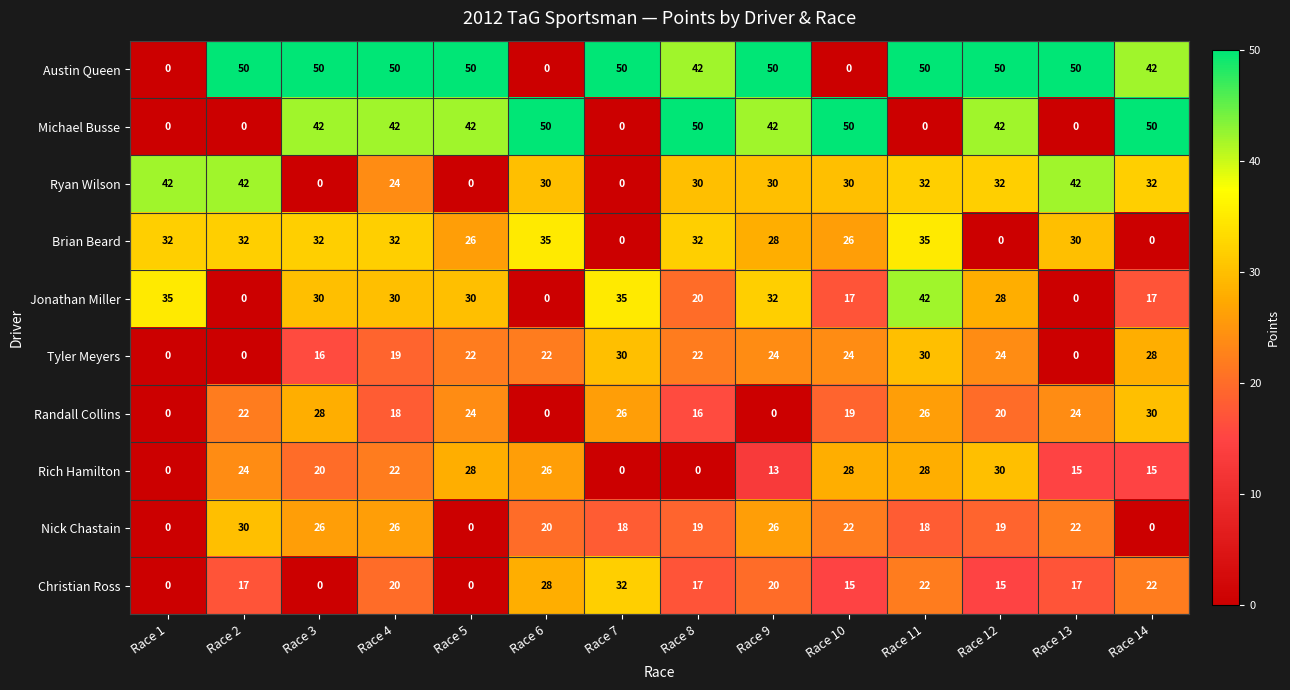

What is the difference between the maximum and minimum values in the Jonathan Miller series?

42